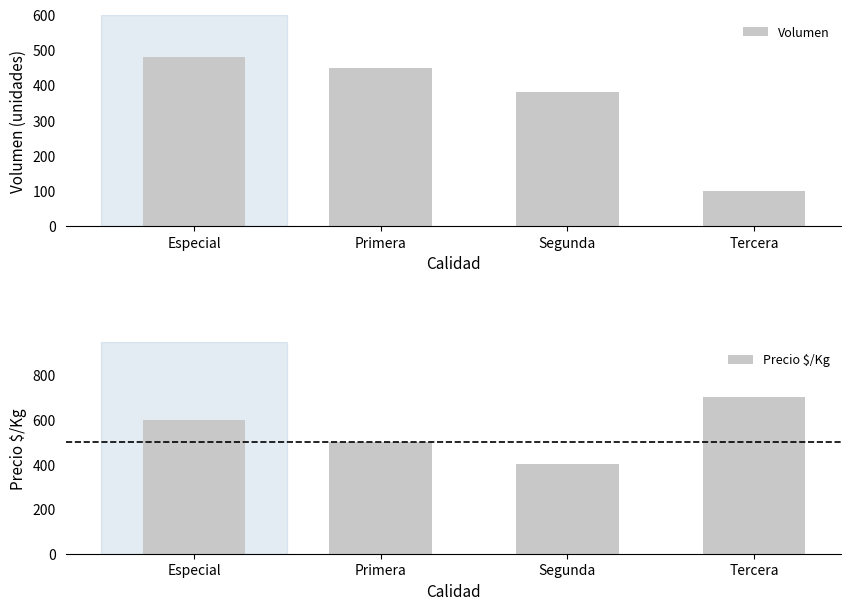

How many values in the Volumen series exceed 450?

1